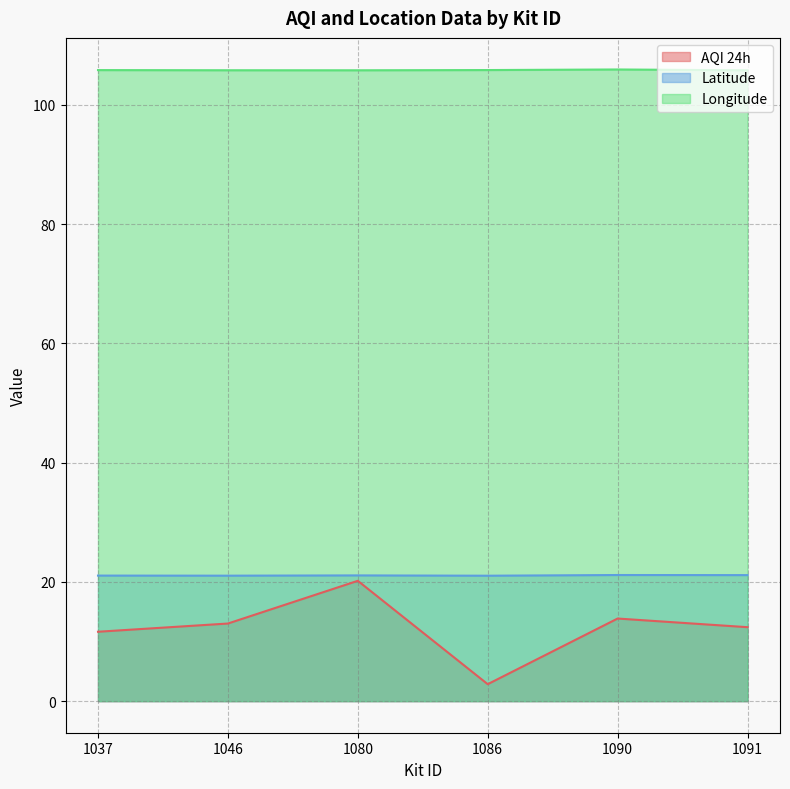

Is it true that Latitude equals 10.5 at 1090?

False